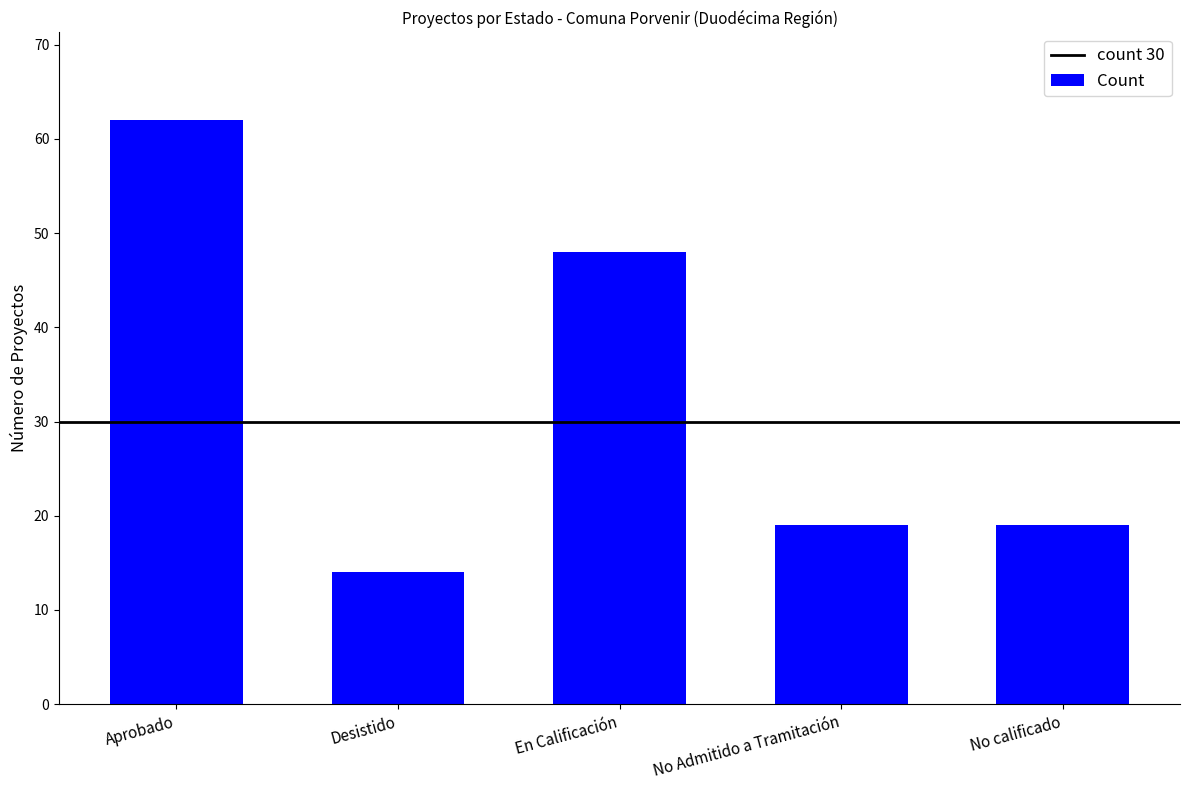

How many values are between 19 and 48?

3